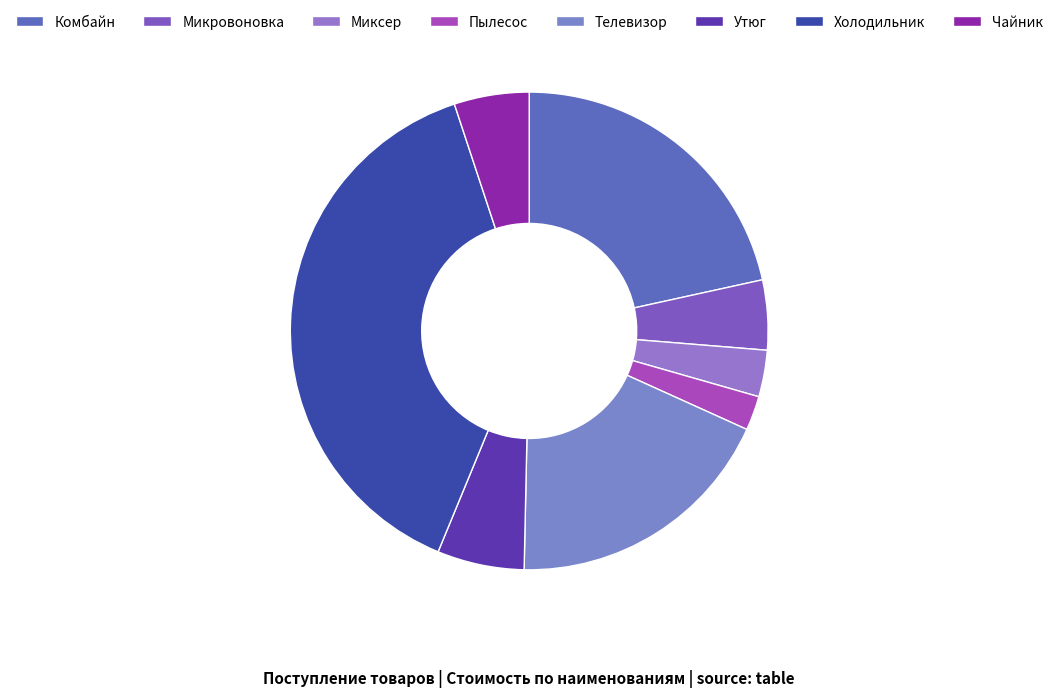

Does any single category account for the majority?

No